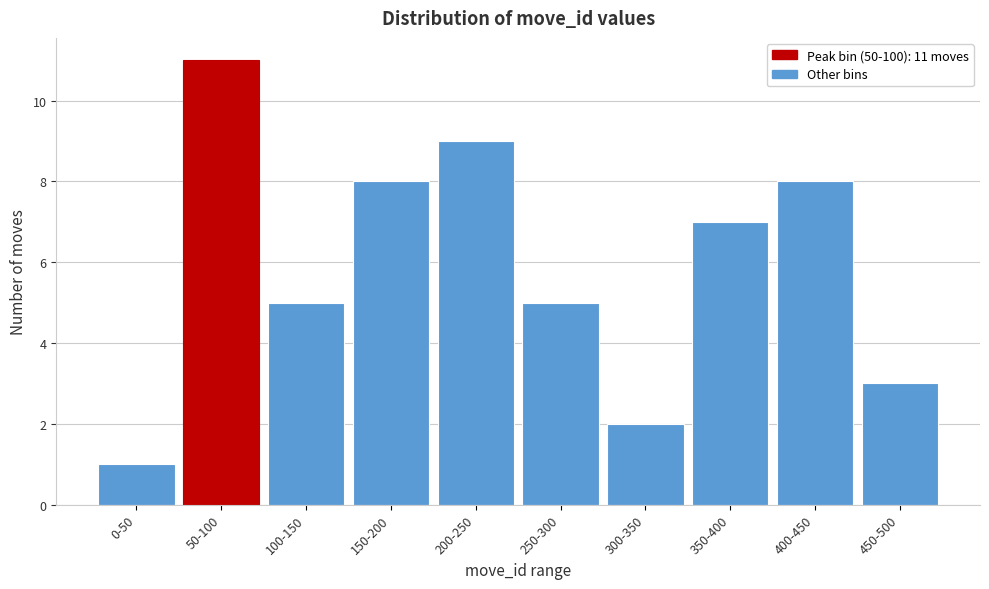

Reading left to right, transcribe all the data shown in this chart.

0-50=1	50-100=11	100-150=5	150-200=8	200-250=9	250-300=5	300-350=2	350-400=7	400-450=8	450-500=3